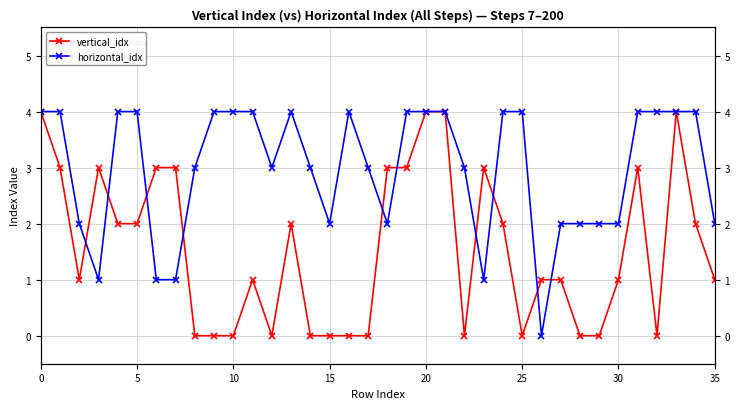

How many values in the vertical_idx series are below 1?

13